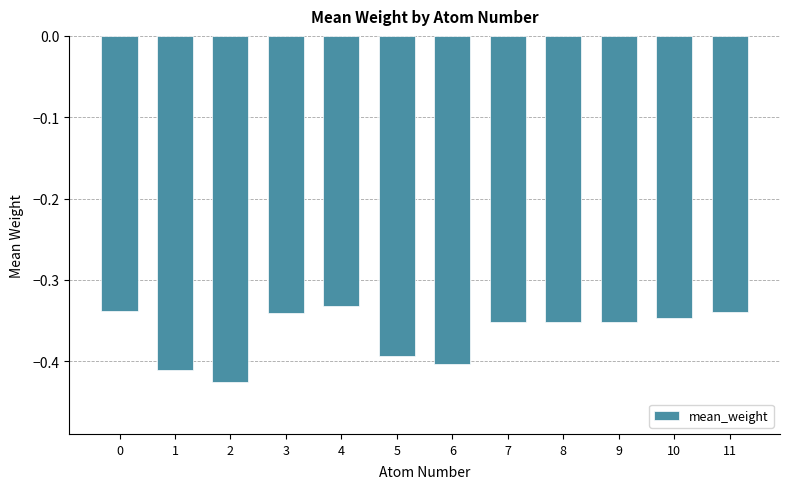

What is the sum of the values at 0 and 10?

-0.7